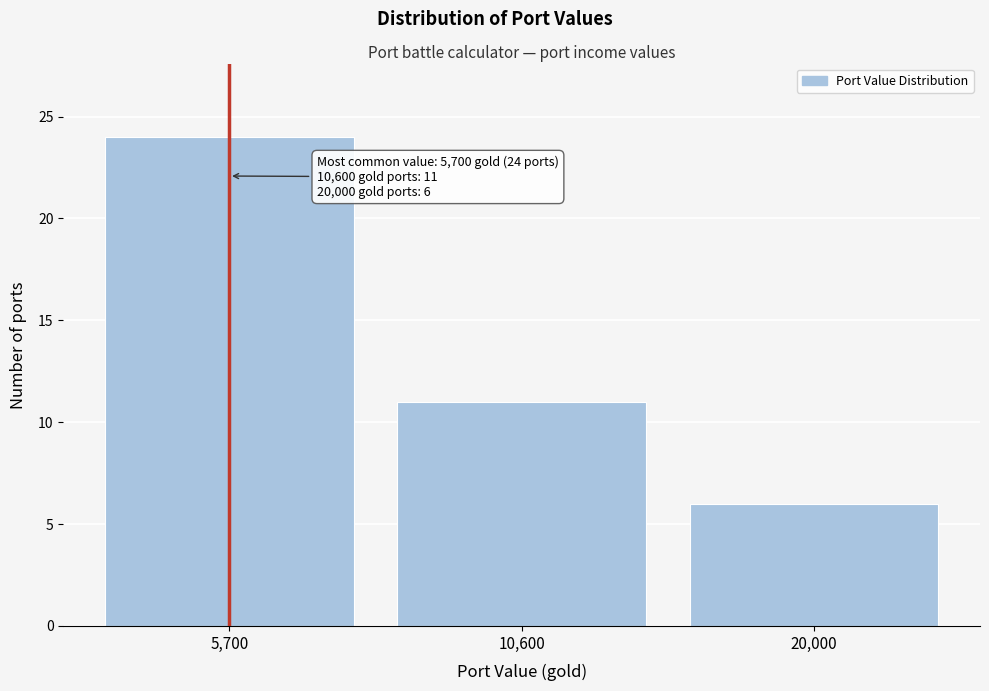

Reading left to right, list all the values displayed in this chart.

24	11	6